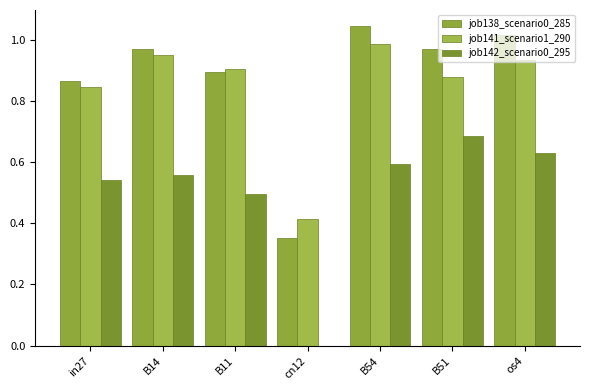

Count the number of data series in this chart.

3